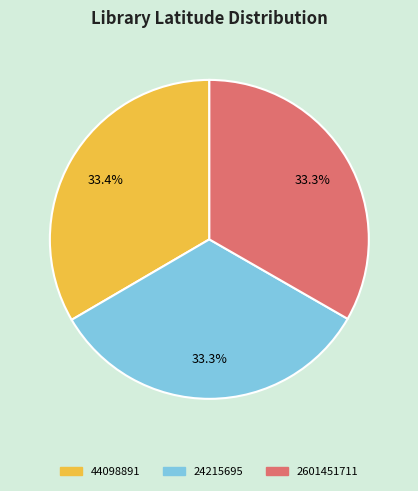

How many segments does this pie chart have?

3